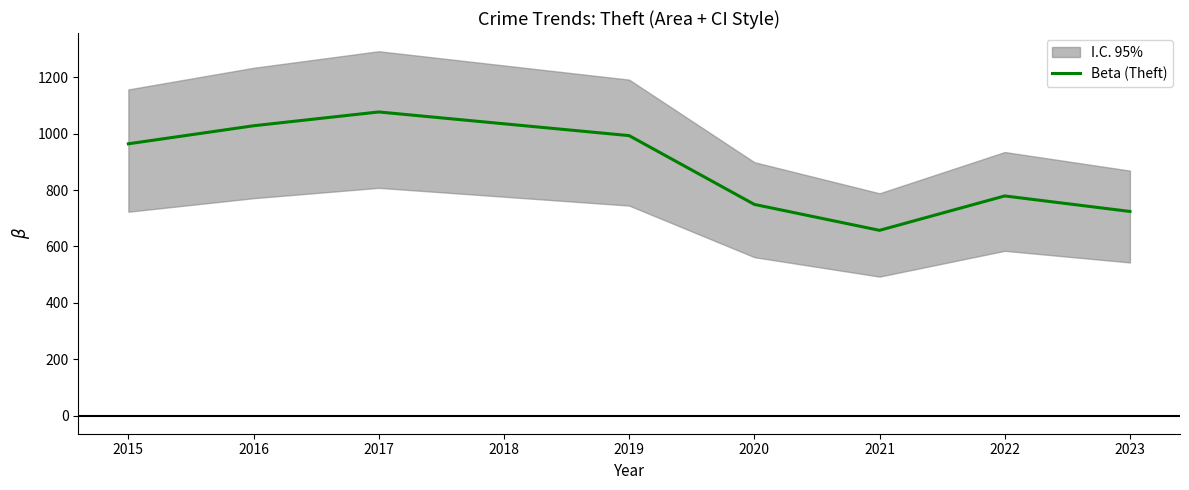

How many points are higher than both their immediate neighbors (excluding endpoints)?

2